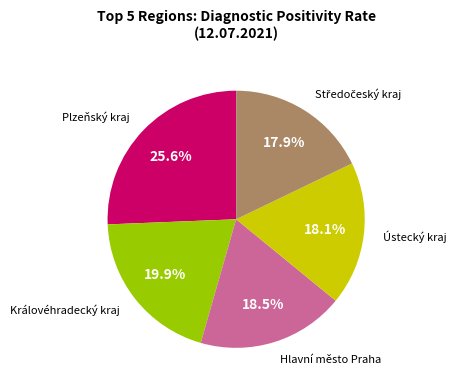

Does any single category account for the majority?

No